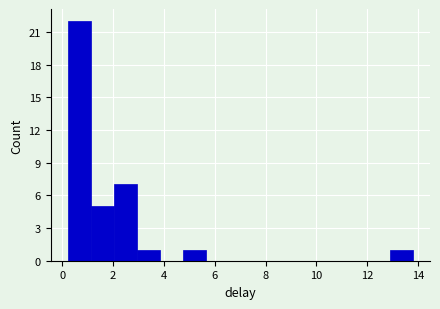

Reading left to right, transcribe this chart: for each bar, give the range it covers on the x-axis and its height. Neither the bar edges nor the heights are printed on the chart, so give them approximately, as read against the axes.

0.2 to 1.2: 22
1.2 to 2.0: 5
2.0 to 3.0: 7
3.0 to 3.8: 1
3.8 to 4.8: 0
4.8 to 5.6: 1
5.6 to 6.6: 0
6.6 to 7.4: 0
7.4 to 8.4: 0
8.4 to 9.2: 0
9.2 to 10.2: 0
10.2 to 11.0: 0
11.0 to 12.0: 0
12.0 to 12.8: 0
12.8 to 13.8: 1